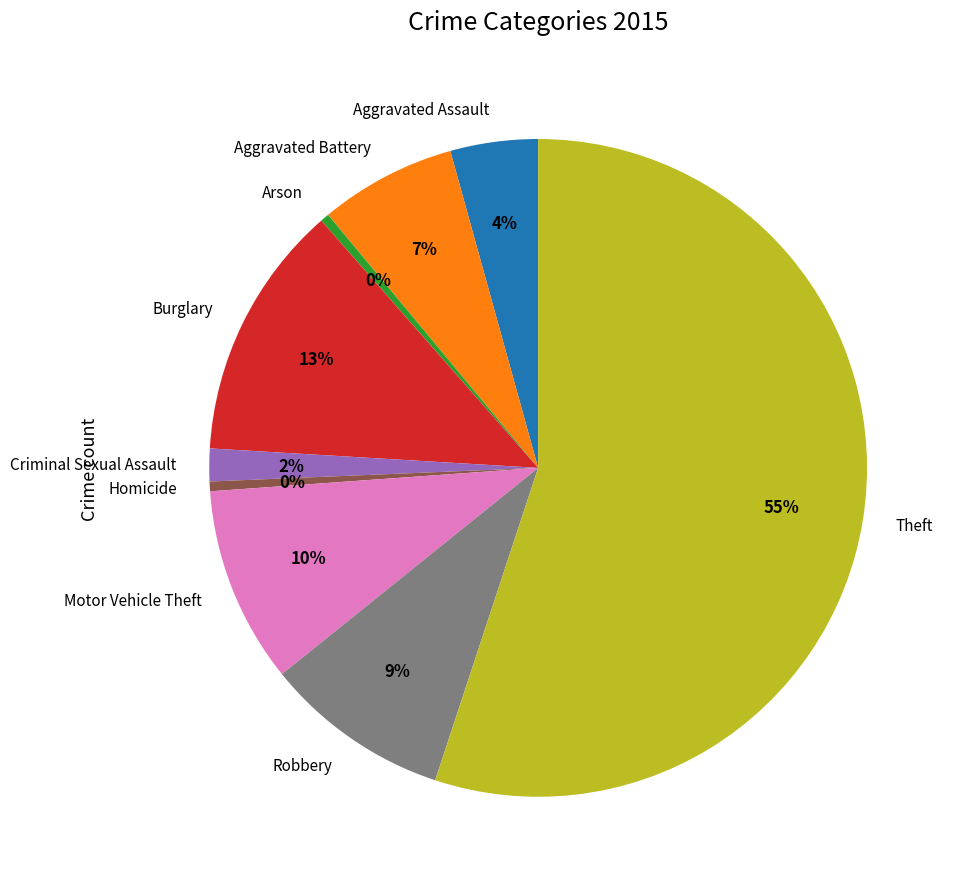

To the nearest percent, what is the average slice percentage?

11%